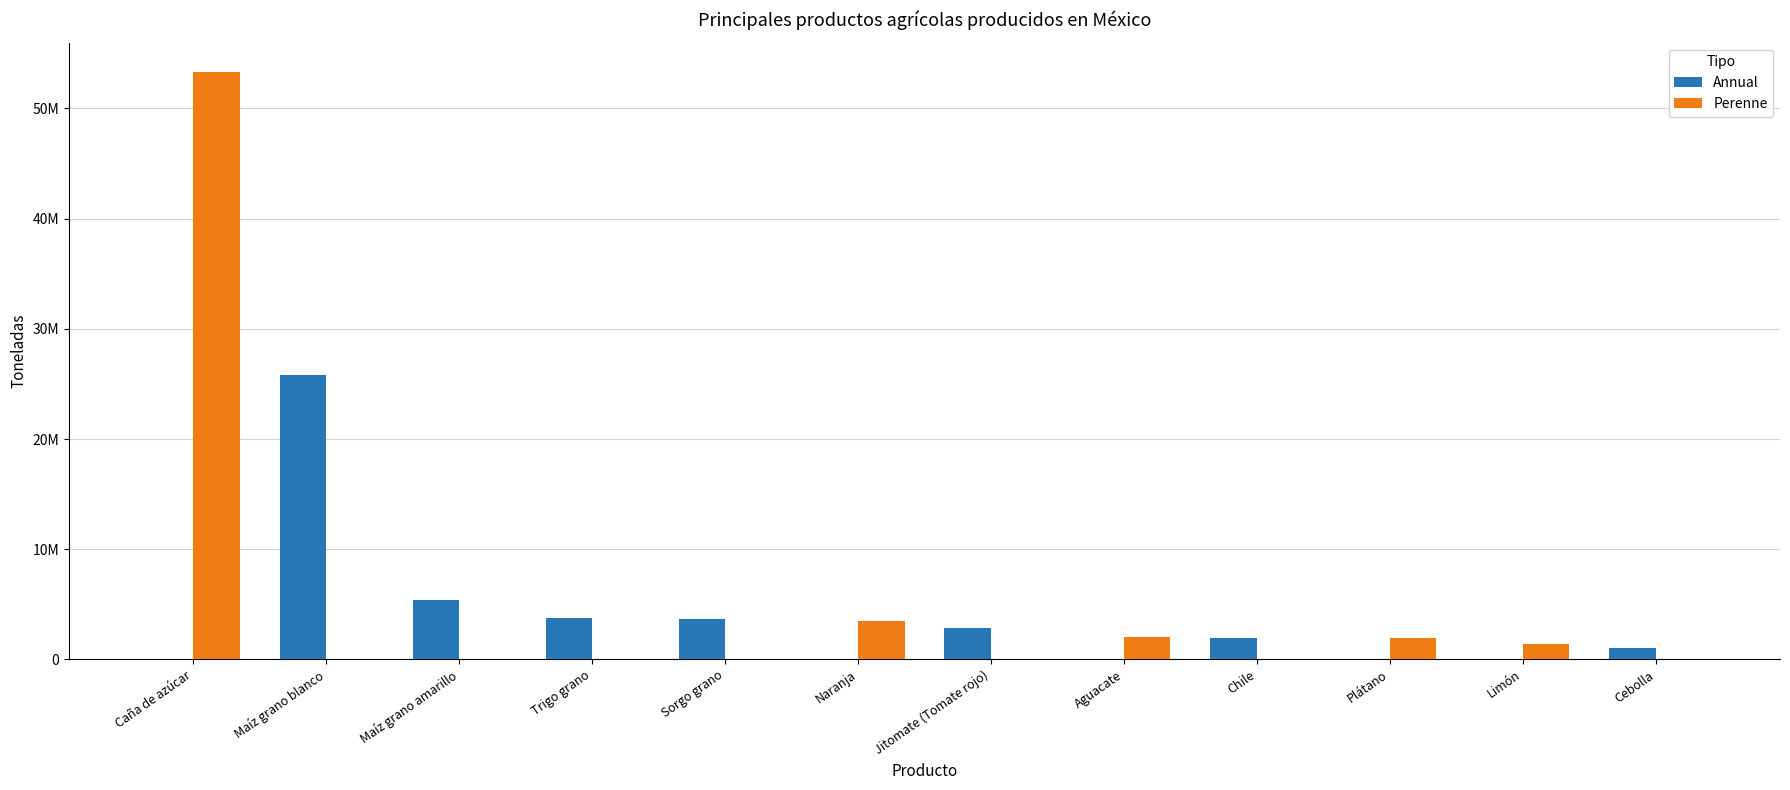

What is the label of the 3rd bar from the right?

Plátano